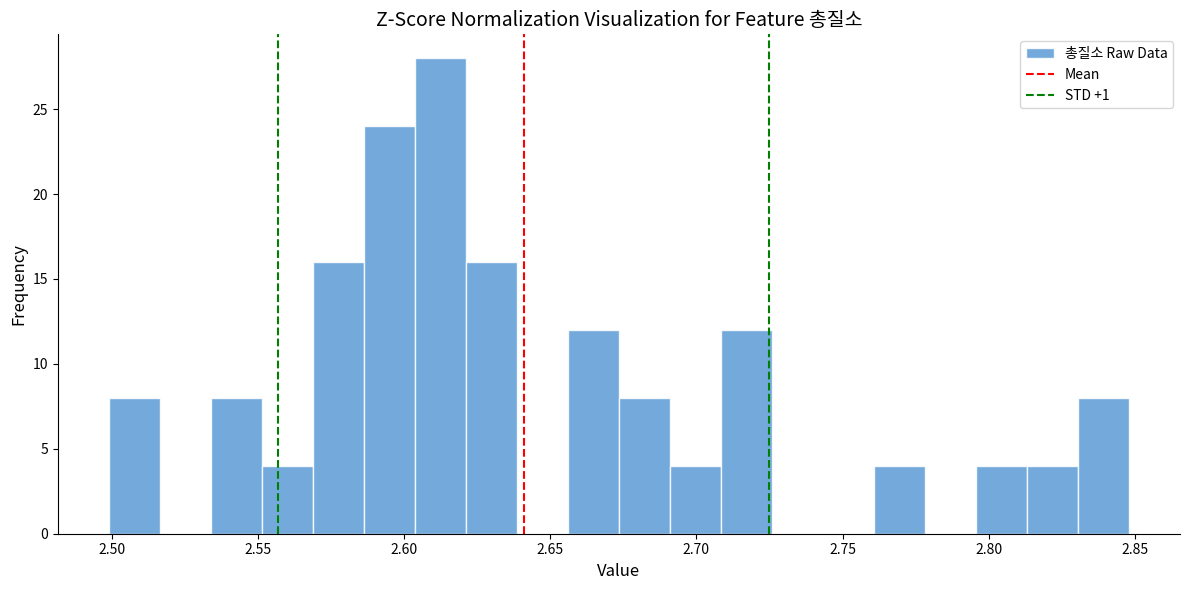

Read against the x-axis, roughly where is the centre of the tallest bar?

2.610